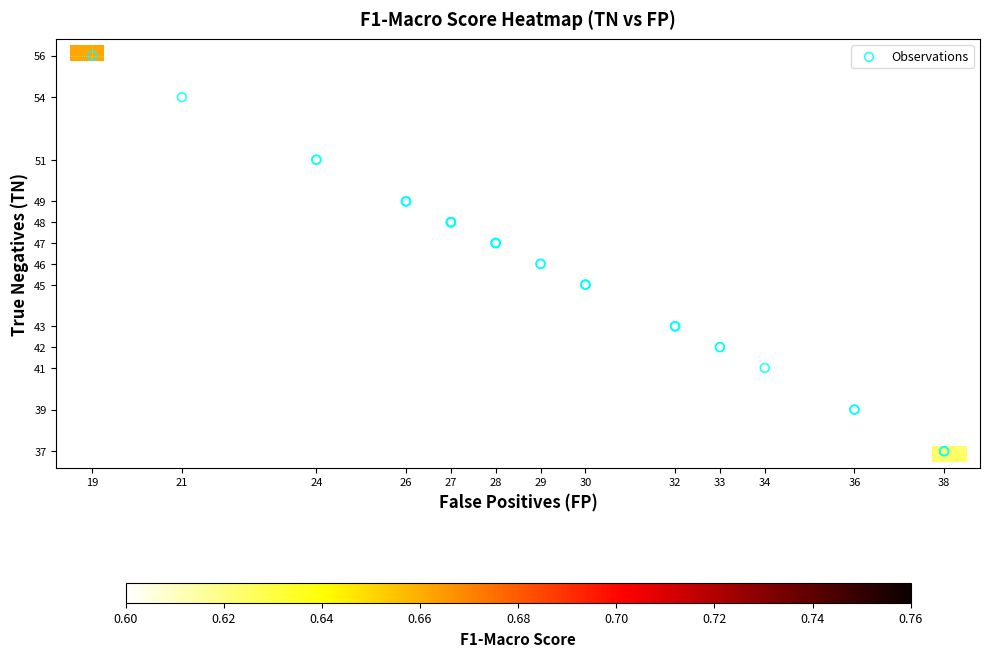

List the series in order of their peak value, highest first.

tn_values, fp_values, f1_values